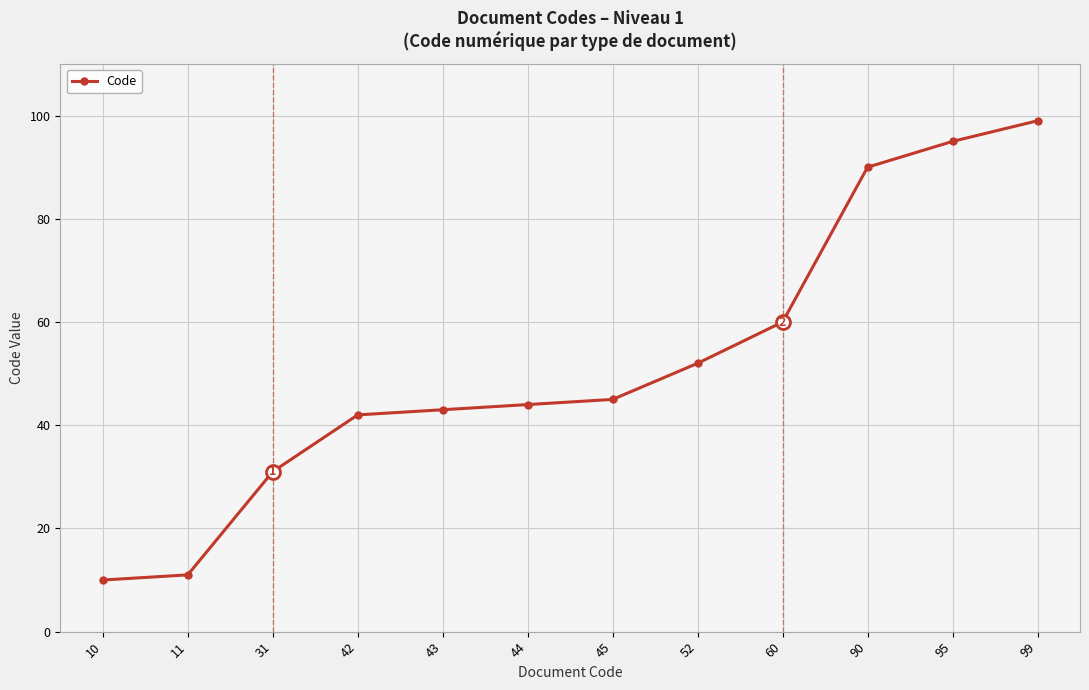

How many lines are shown in the chart?

1